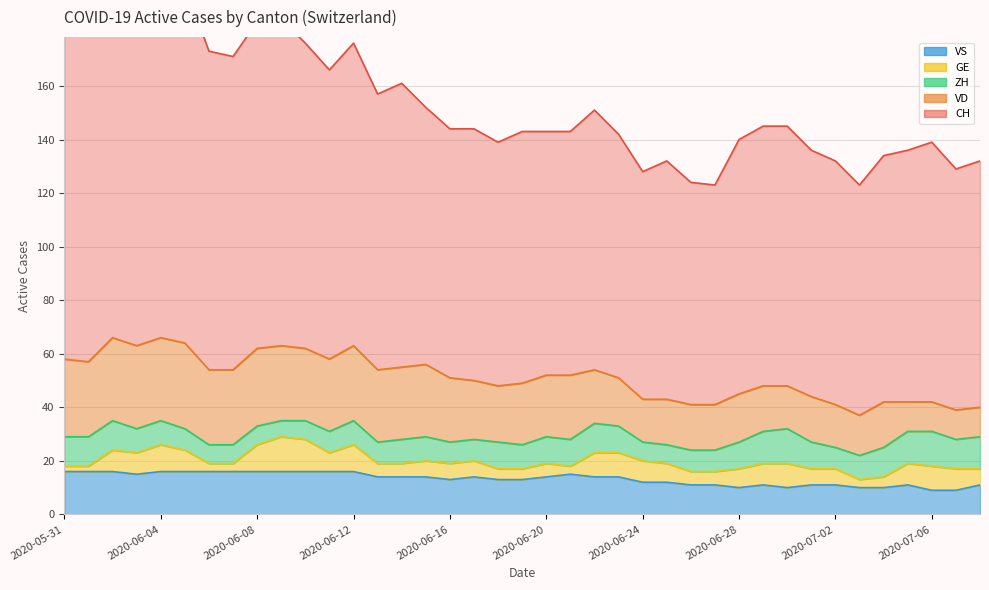

What is the value of the CH point at the 32nd from the left?

92